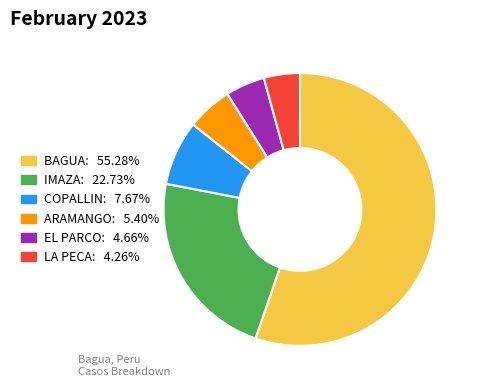

Between ARAMANGO and COPALLIN, which is larger?

COPALLIN